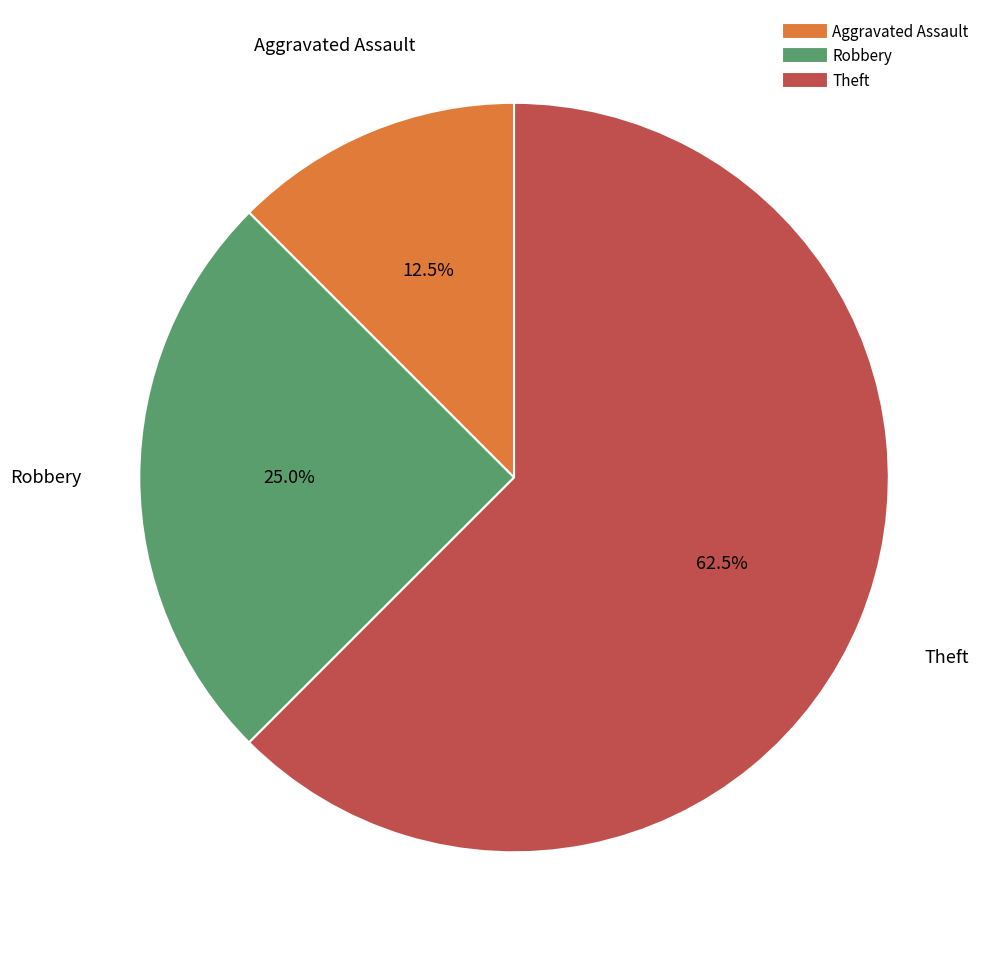

Is it true that Robbery is 17% of the pie?

False